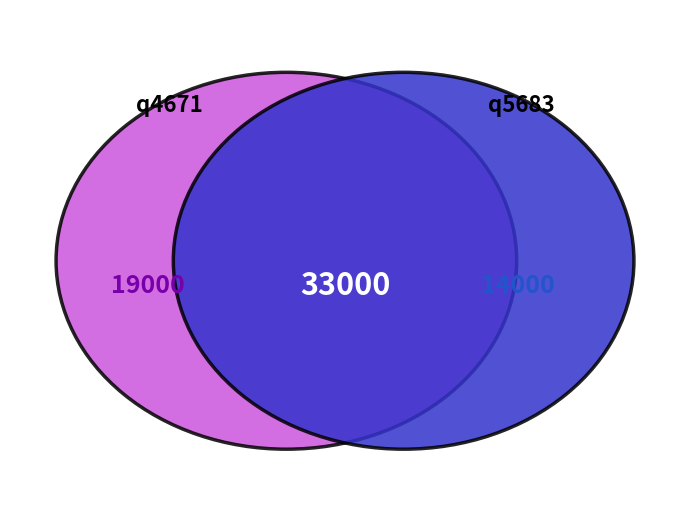

What is the majority slice?

q4671